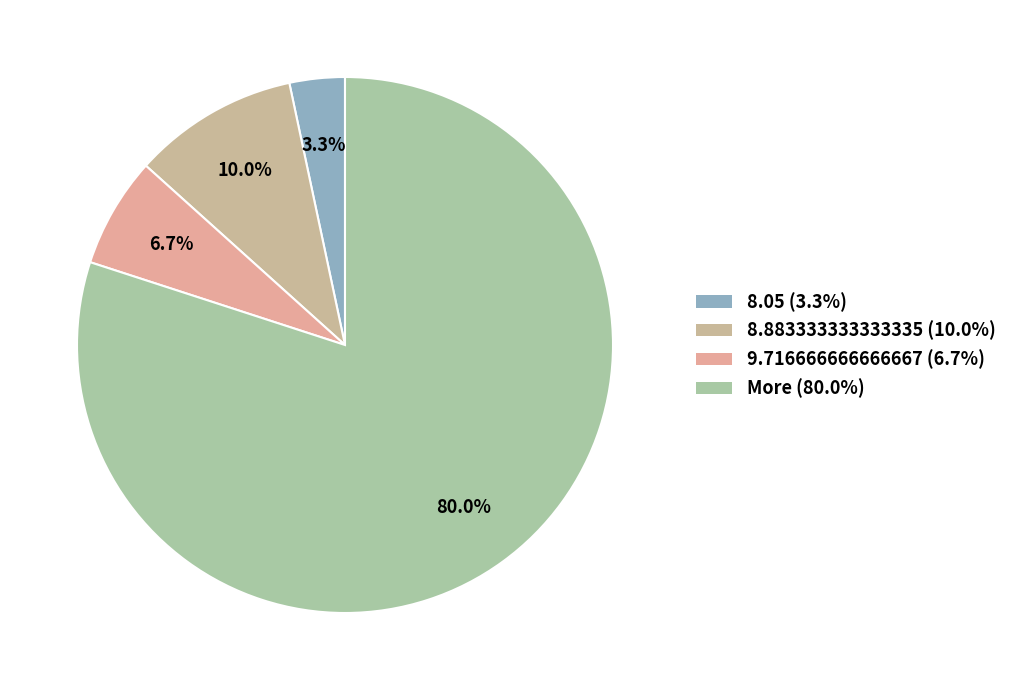

What is the largest slice in the pie chart?

More